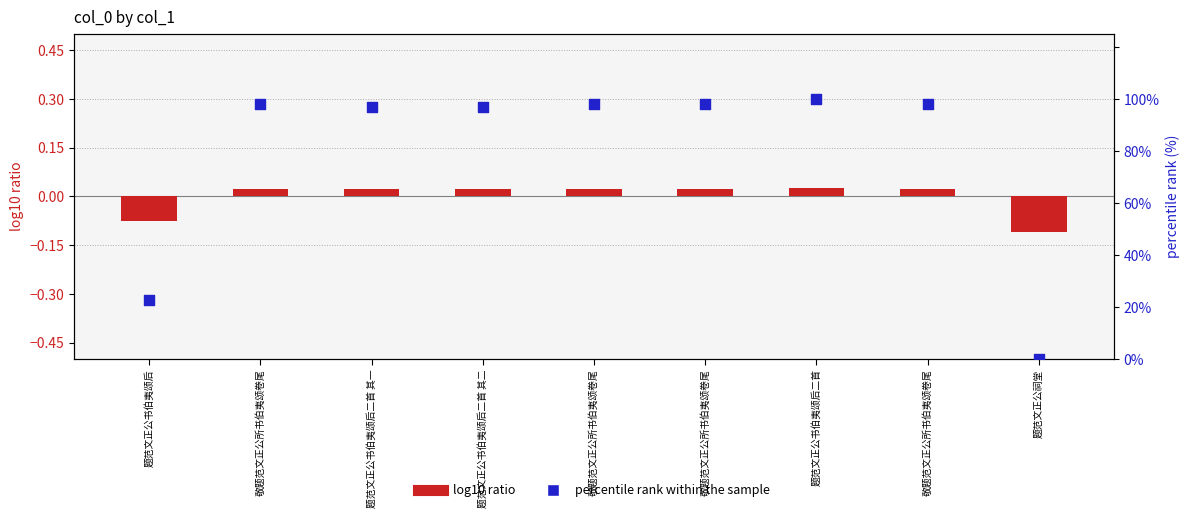

Which series has the largest Y range (max minus min)?

percentile rank within the sample